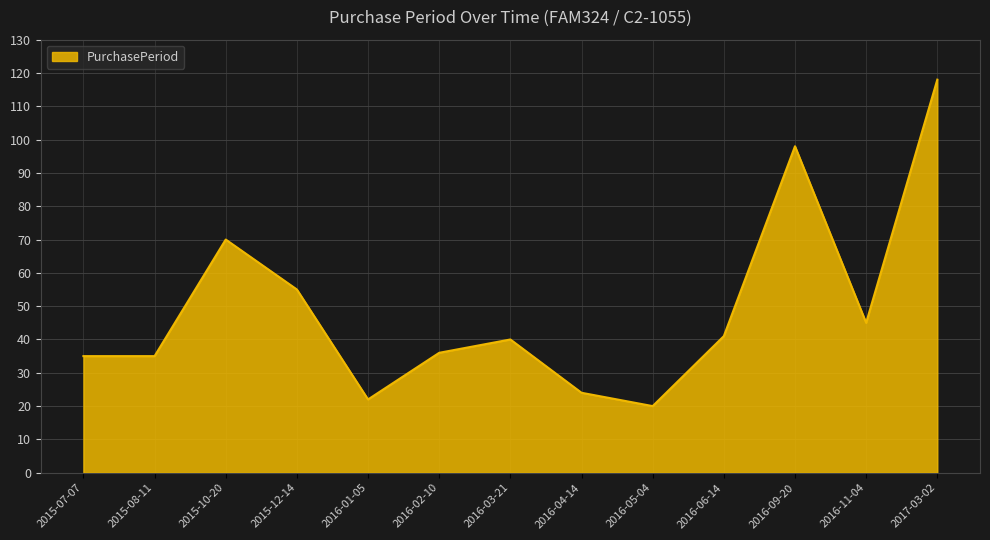

At which label is the value closest to 69?

2015-10-20